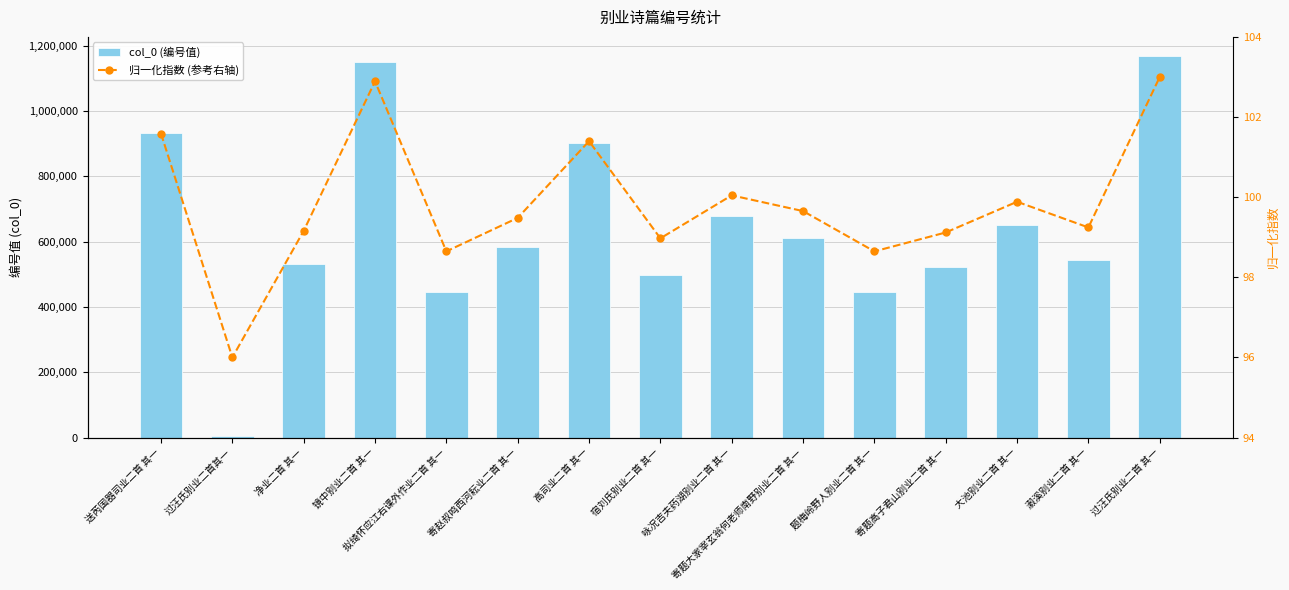

Rank the series by their average value, from highest to lowest.

col_0 (编号值), 归一化指数 (参考右轴)